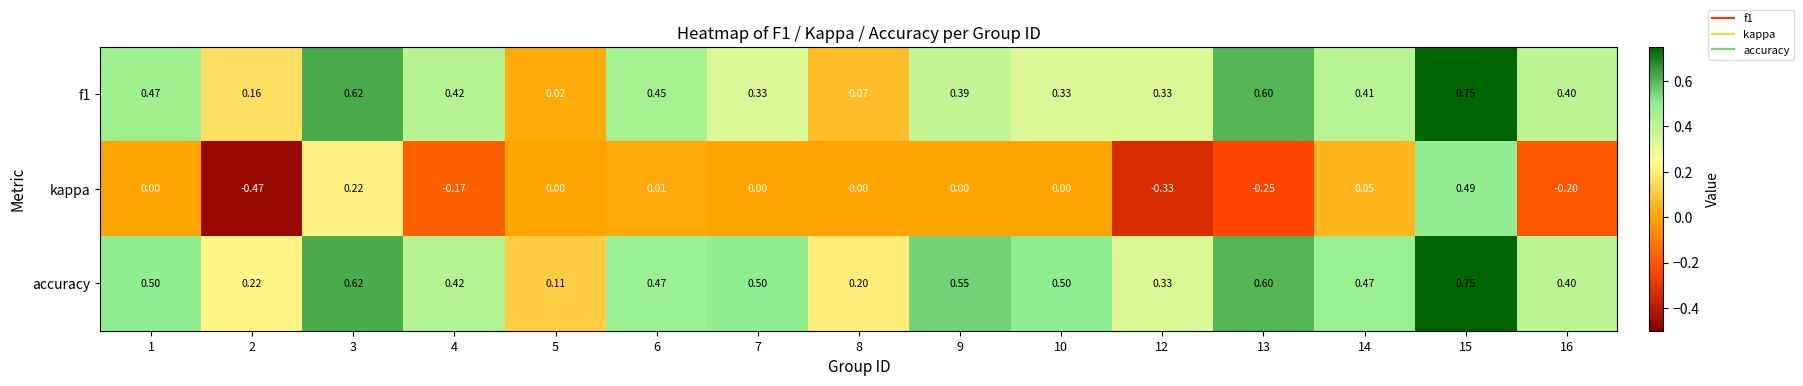

Which series has the largest total across all categories?

accuracy